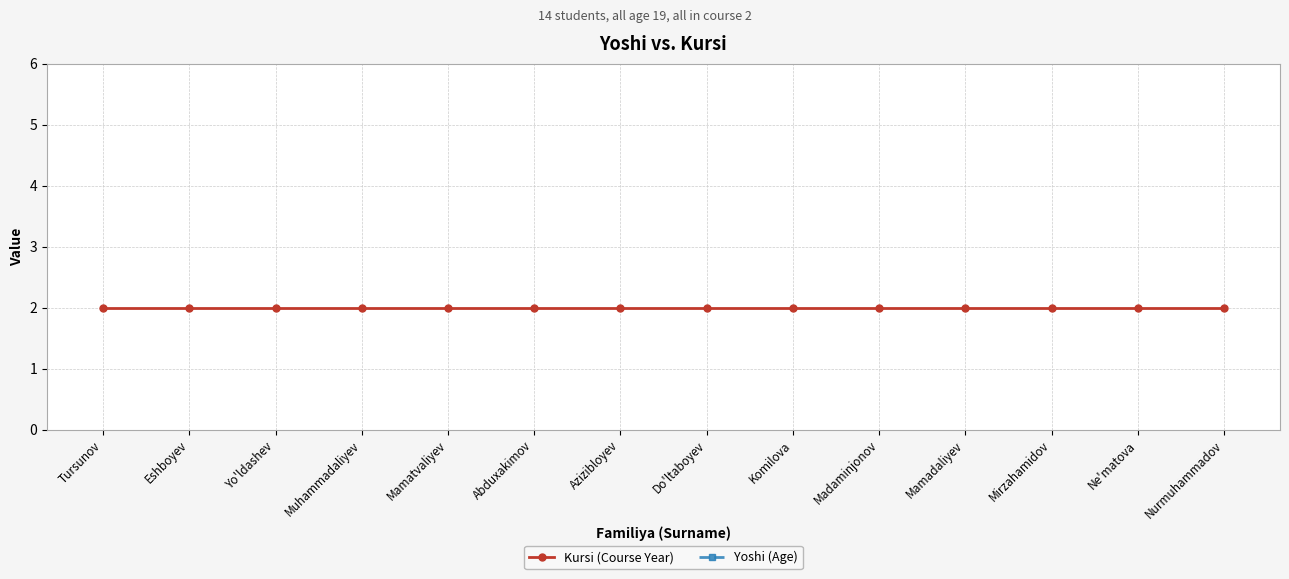

What is the label of the 1st point from the left?

Tursunov